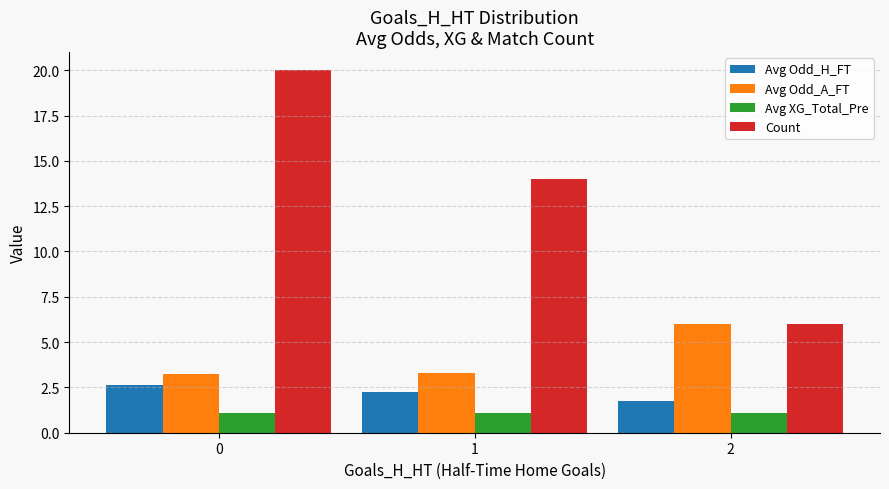

What is the approximate value of Count at 2?

6.0